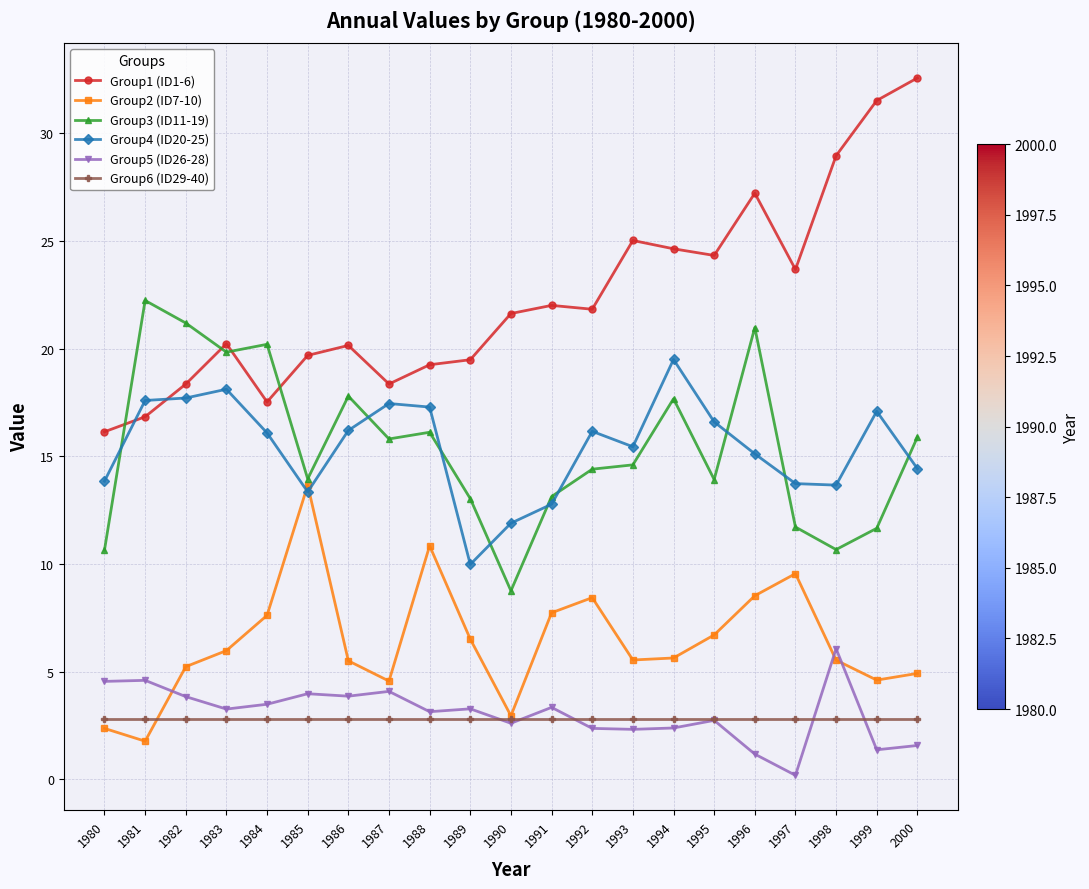

In Group4 (ID20-25), how many points are higher than both neighbors (excluding endpoints)?

5